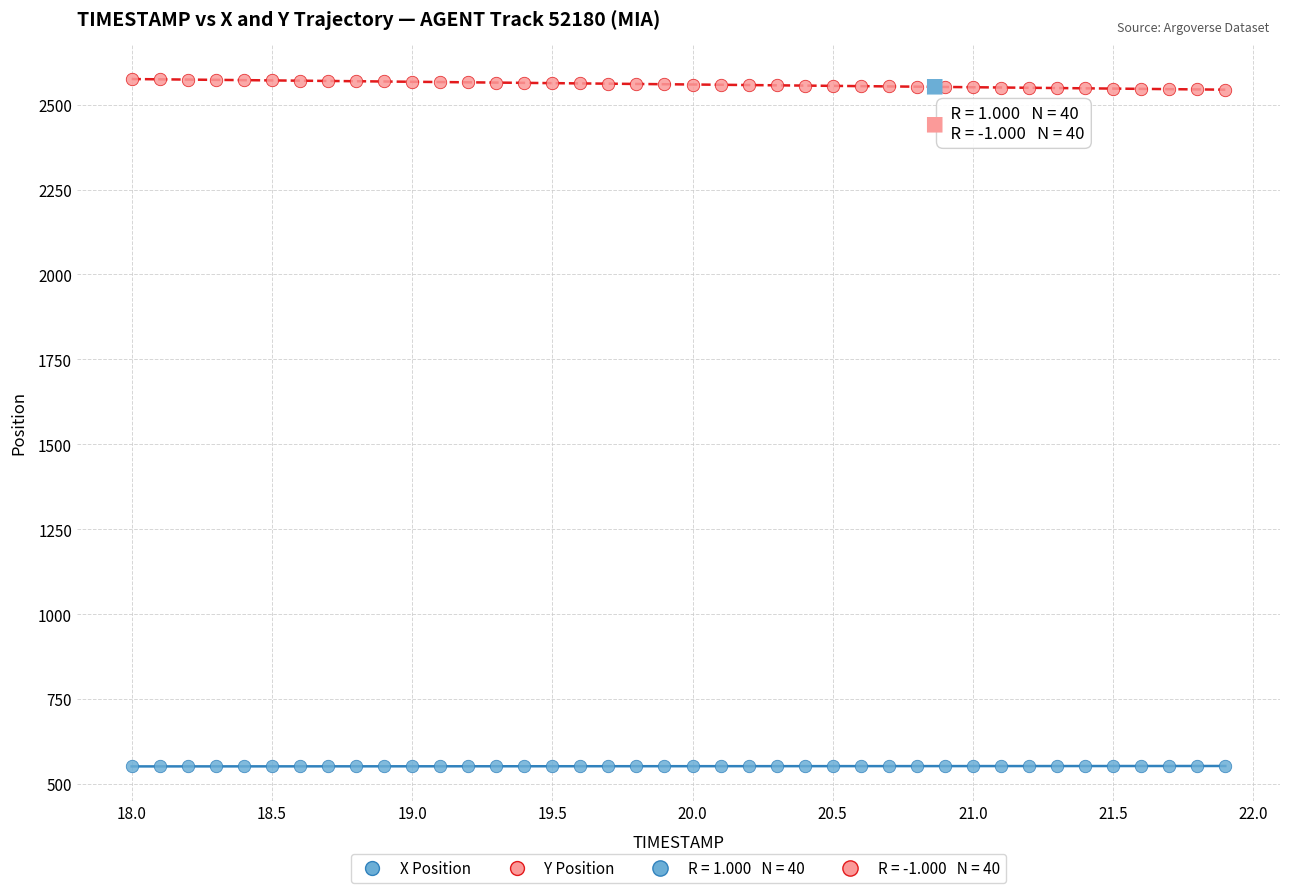

Which series reaches the minimum Y coordinate?

X Position